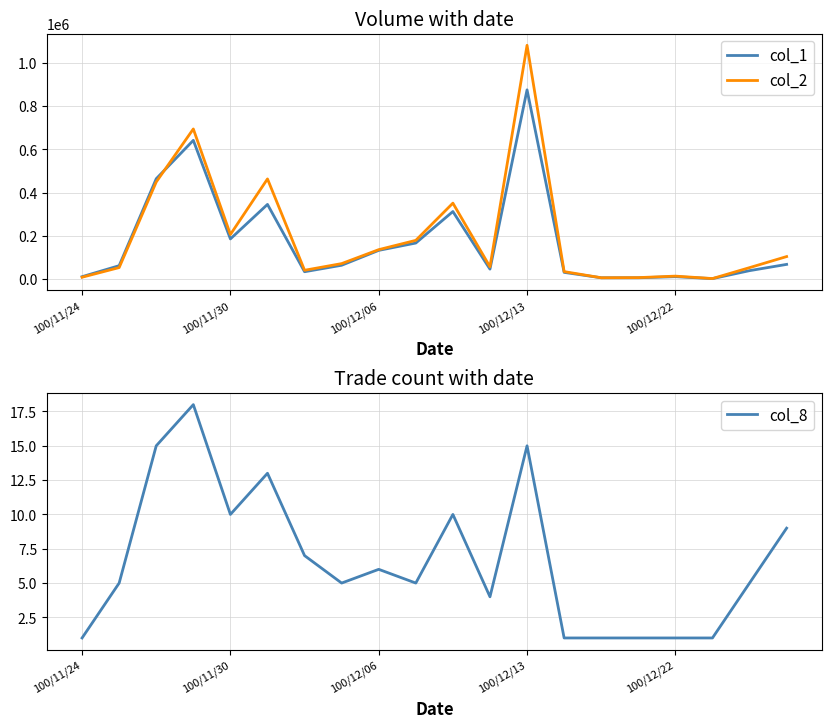

What is the difference between the maximum and minimum values in the col_8 series?

17